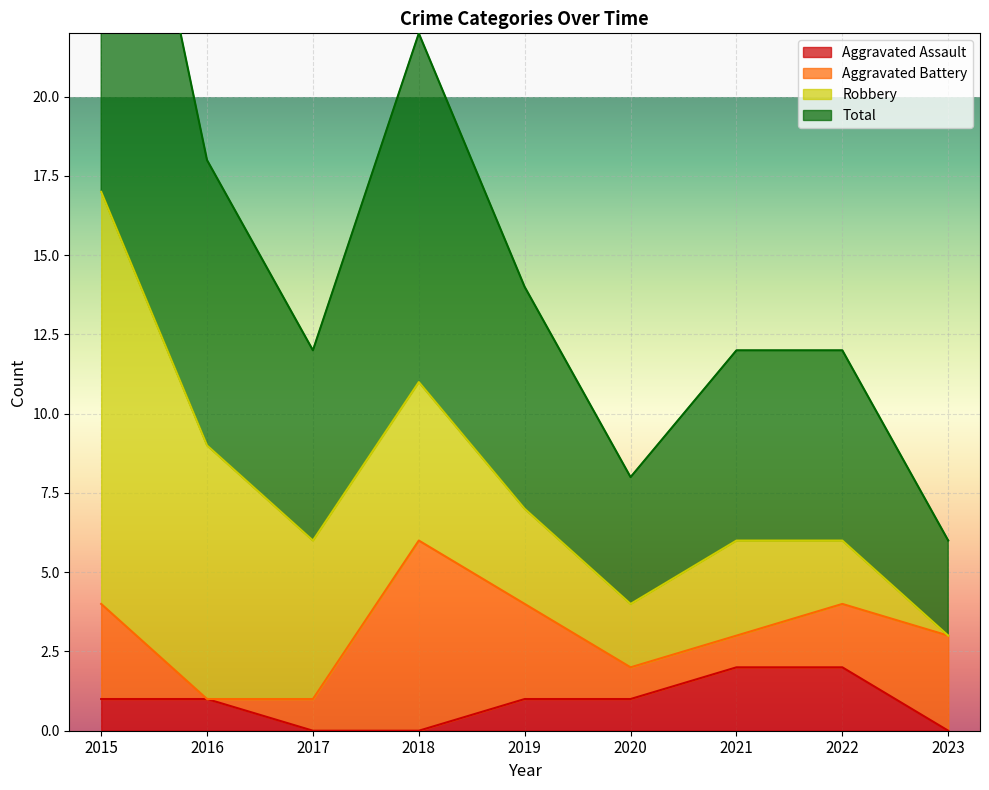

True or false: Aggravated Assault has a value of 2 at 2016.

False